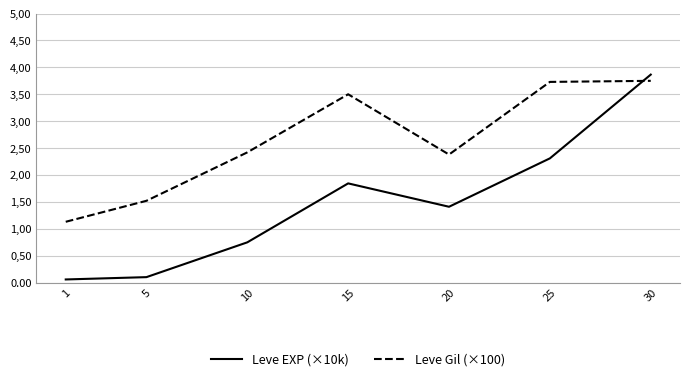

Where do Leve EXP (×10k) and Leve Gil (×100) first cross each other?

25 and 30